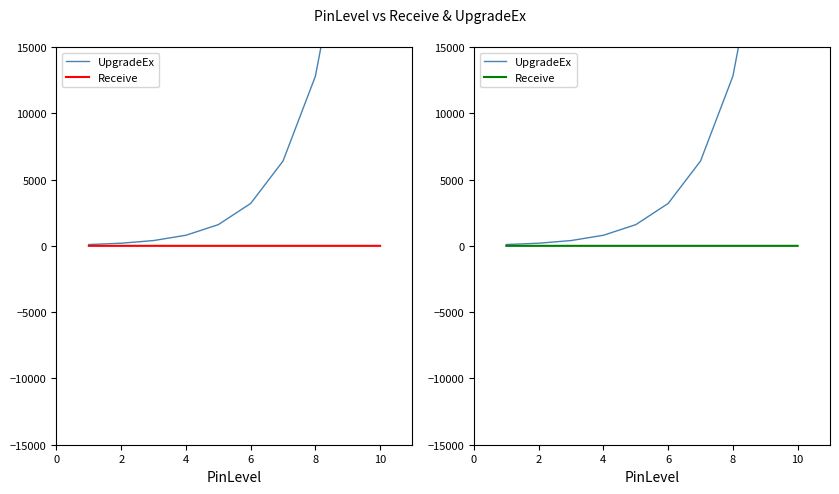

Reading left to right, list all the values displayed in this chart.

UpgradeEx: 100.0	200.0	400.0	800.0	1600.0	3200.0	6400.0	12800.0	25600.0	51200.0
Receive: 1.0	1.1	1.2	1.3	1.4	1.5	1.6	1.7	1.8	1.9